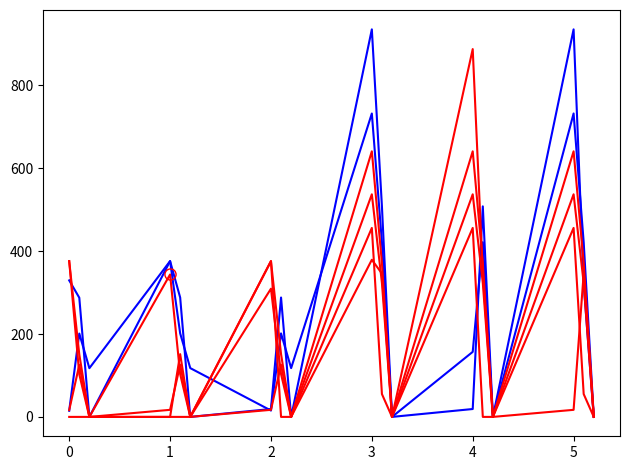

Does the chart display data point markers on the line(s)?

No